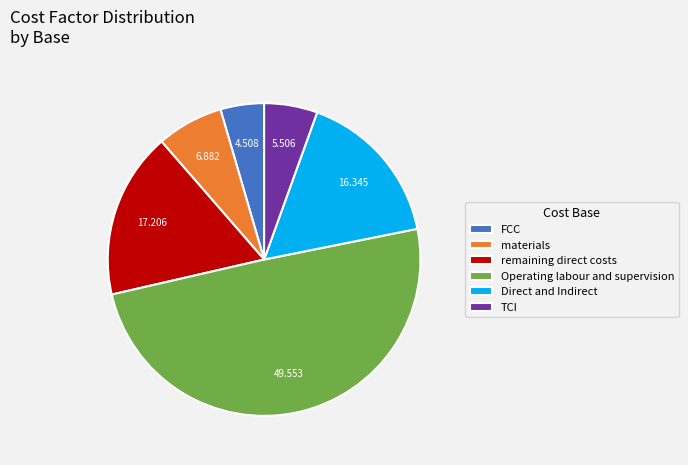

Rank the categories by value from highest to lowest.

Operating labour and supervision, remaining direct costs, Direct and Indirect, materials, TCI, FCC